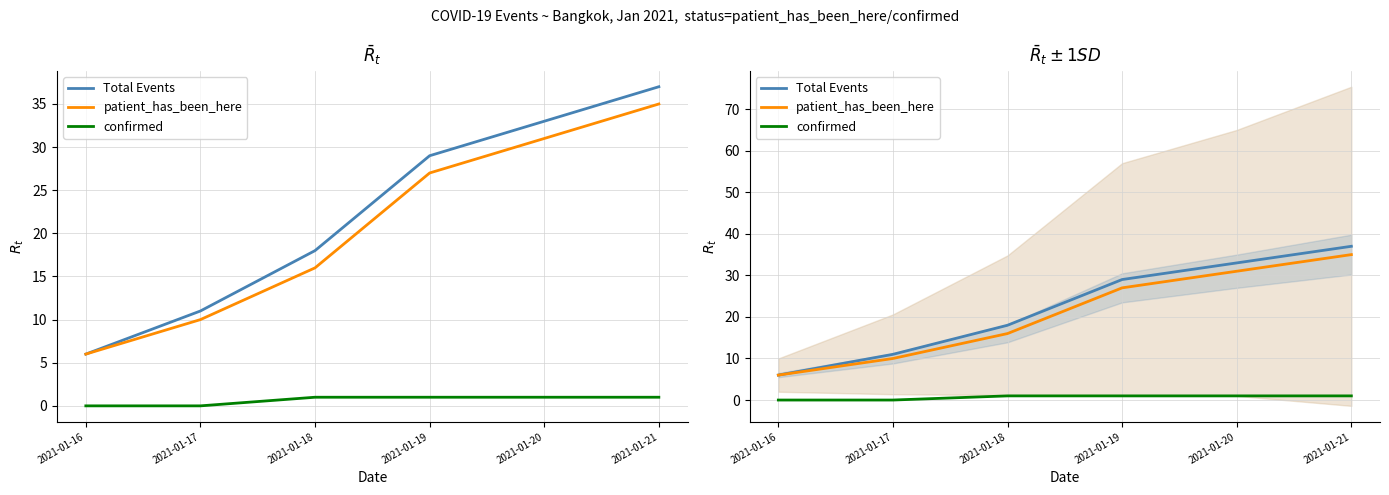

Which series has the largest range (max minus min)?

Total Events